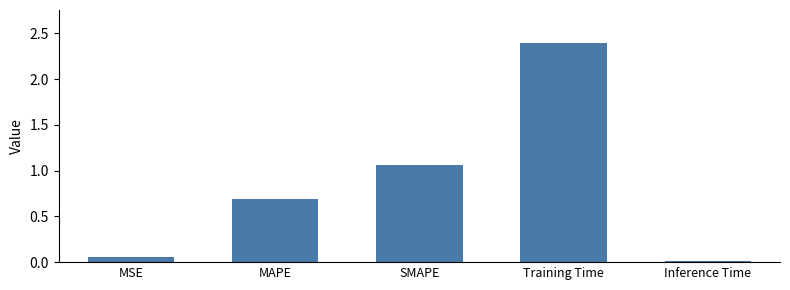

At which label is the value closest to 1?

SMAPE